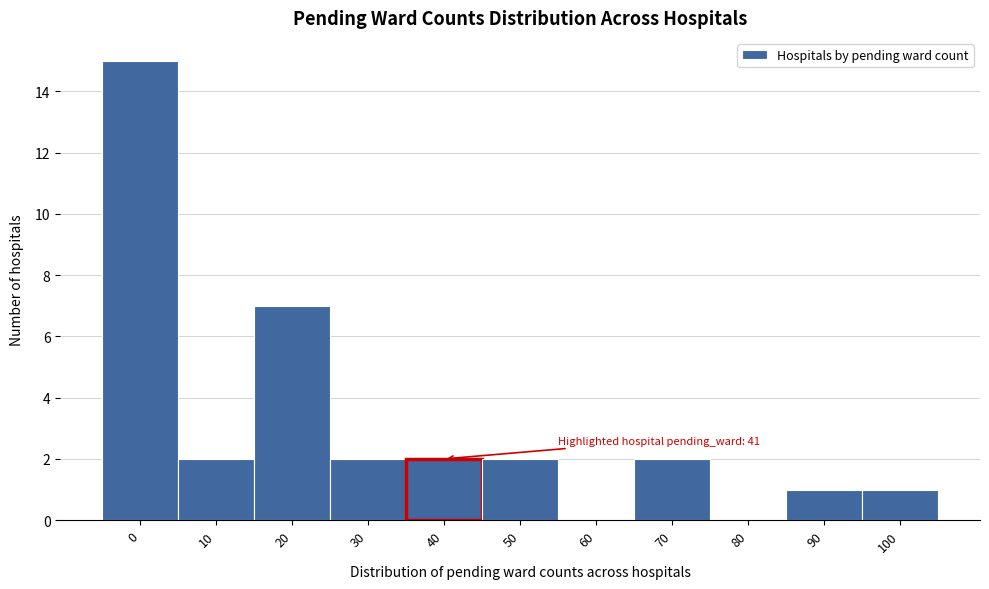

Reading left to right, what are all the values shown in this chart?

0=15	10=2	20=7	30=2	40=2	50=2	60=0	70=2	80=0	90=1	100=1